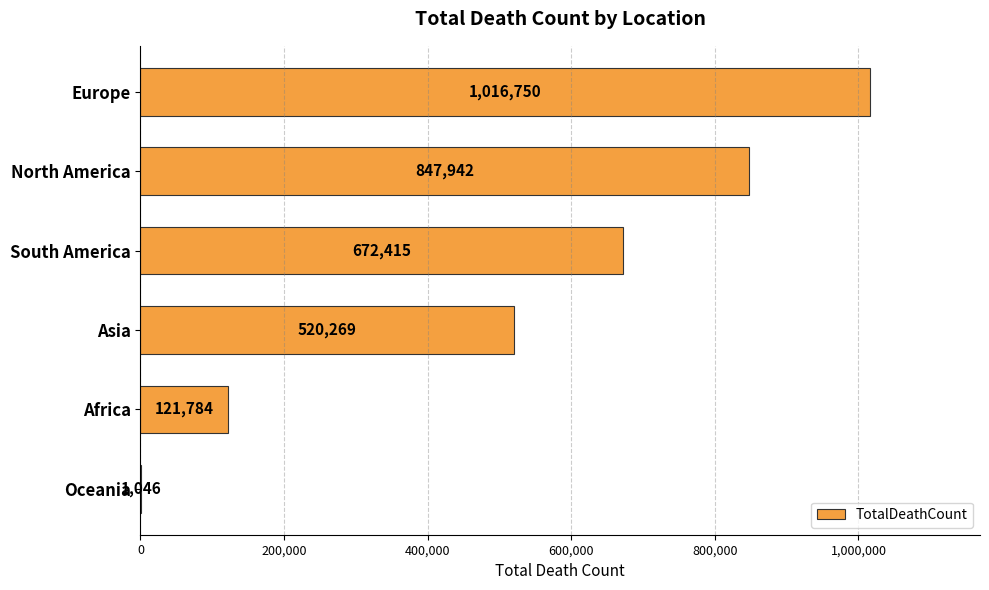

Which has a higher value, Europe or South America?

Europe